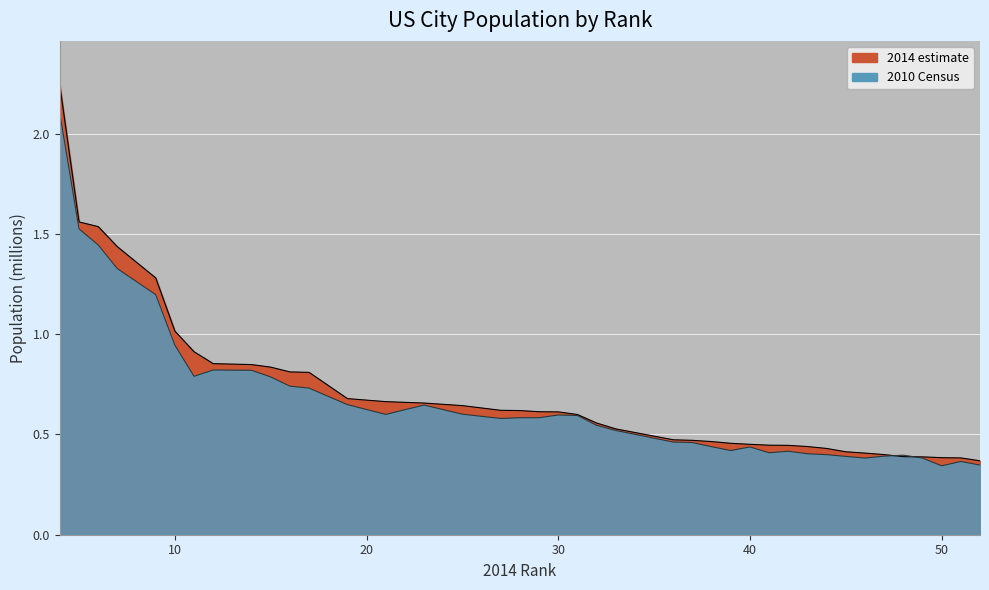

Reading left to right, list all the values displayed in this chart.

2014 estimate: 2.2	1.6	1.5	1.4	1.3	1.0	0.9	0.9	0.8	0.8	0.8	0.8	0.7	0.7	0.7	0.6	0.6	0.6	0.6	0.6	0.6	0.6	0.5	0.5	0.5	0.5	0.5	0.5	0.4	0.4	0.4	0.4	0.4	0.4	0.4	0.4	0.4	0.4	0.4	0.4
2010 Census: 2.1	1.5	1.4	1.3	1.2	0.9	0.8	0.8	0.8	0.8	0.7	0.7	0.6	0.6	0.6	0.6	0.6	0.6	0.6	0.6	0.6	0.5	0.5	0.5	0.5	0.4	0.4	0.4	0.4	0.4	0.4	0.4	0.4	0.4	0.4	0.4	0.4	0.3	0.4	0.3